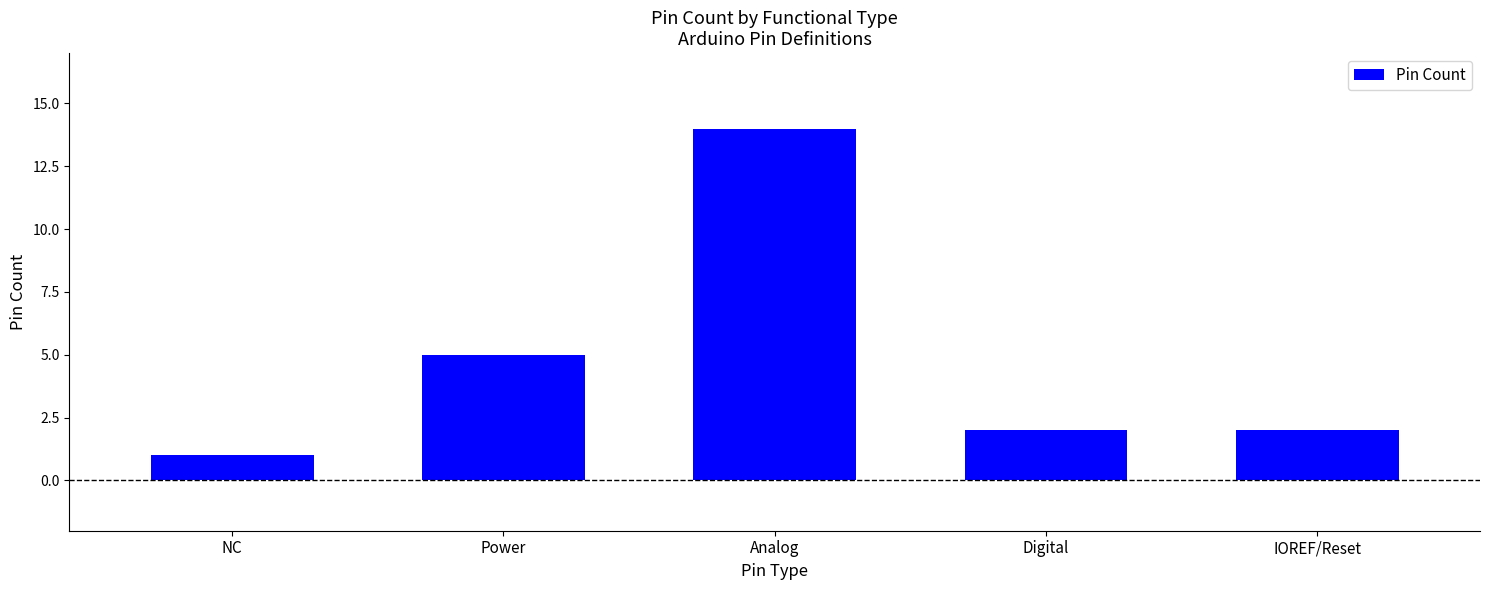

How many bars are there in total?

5